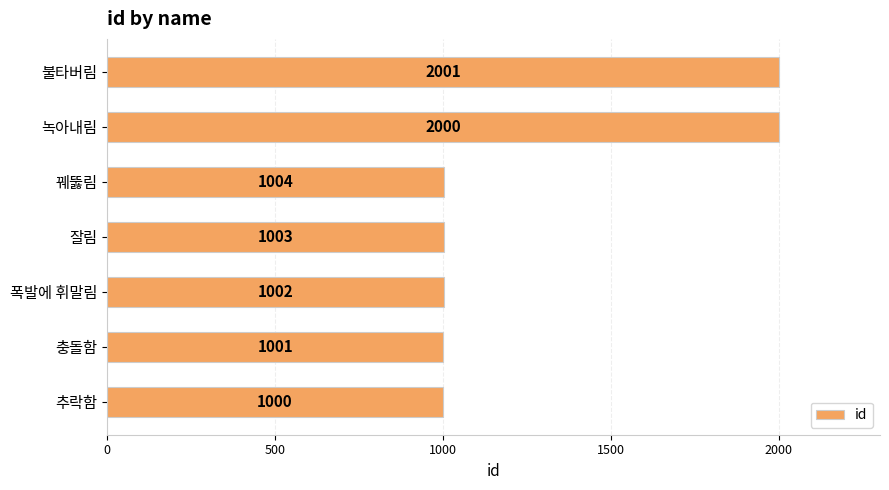

Reading bottom to top, extract all data points from this chart.

1000	1001	1002	1003	1004	2000	2001